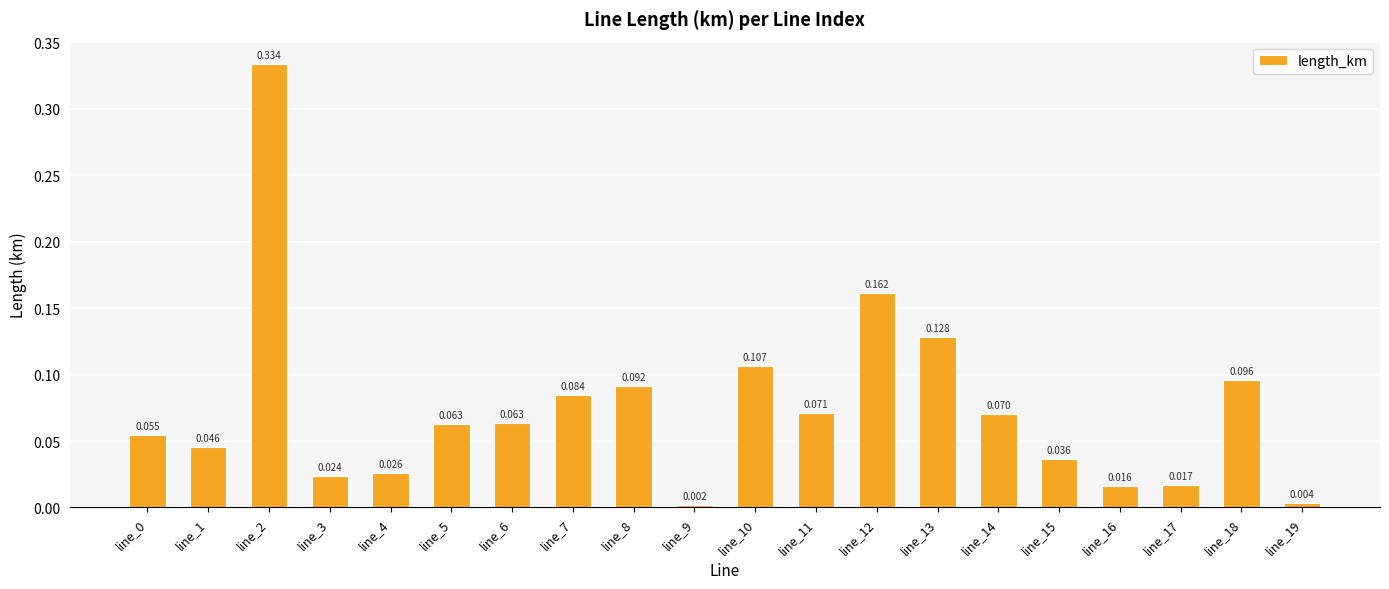

How many categories are shown in the chart?

20